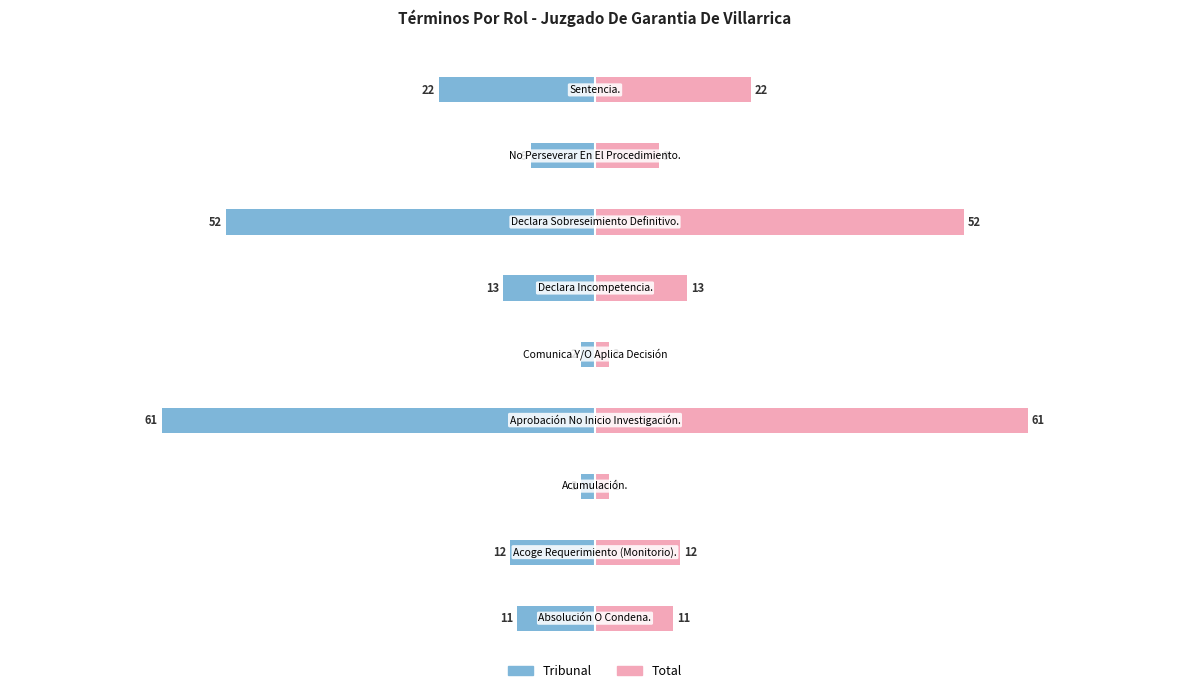

List the labels in order of Tribunal value, smallest first.

3, 6, 8, 5, 1, 0, 7, 2, 4